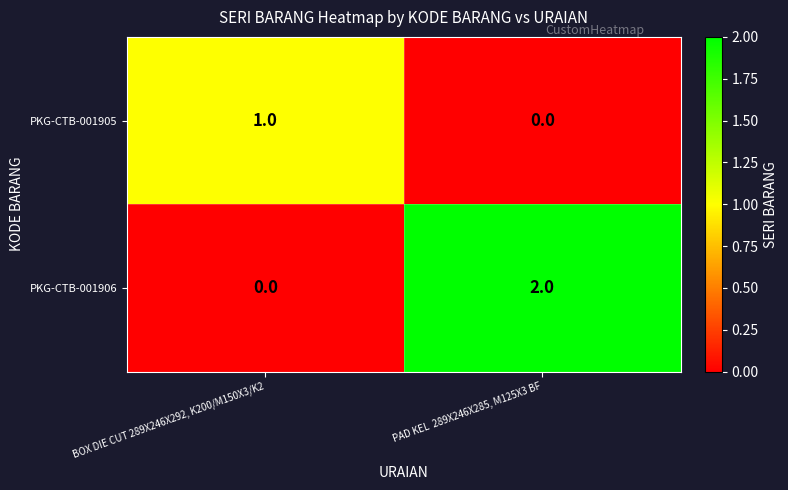

Is it true that PKG-CTB-001906 equals 1 at PAD KEL  289X246X285, M125X3 BF?

False